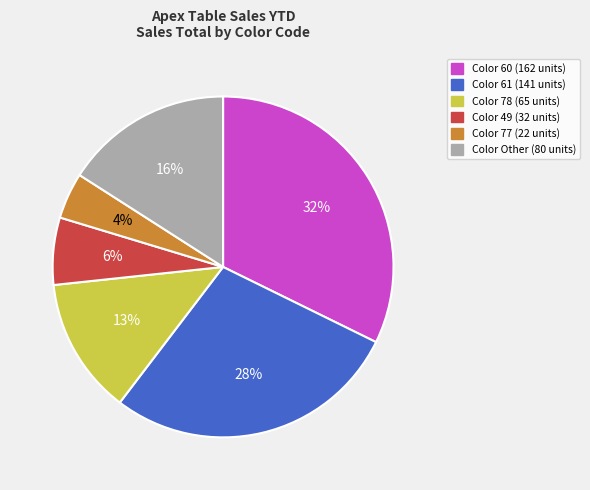

To the nearest percent, what is the average slice percentage?

17%